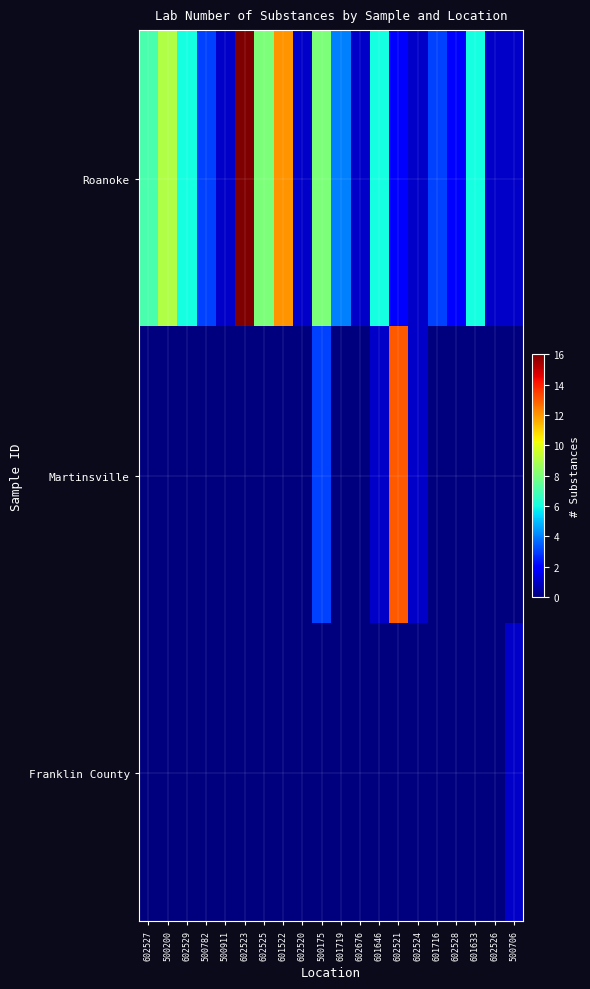

Reading left to right, transcribe all the data shown in this chart.

Roanoke: 602527=7	500200=9	602529=6	500782=3	500911=1	602523=16	602525=8	601522=12	602520=1	500175=8	601719=4	602676=1	601646=6	602521=2	602524=1	601716=3	602528=2	601633=6	602526=1	500706=1
Martinsville: 602527=0	500200=0	602529=0	500782=0	500911=0	602523=0	602525=0	601522=0	602520=0	500175=3	601719=0	602676=0	601646=1	602521=13	602524=1	601716=0	602528=0	601633=0	602526=0	500706=0
Franklin County: 602527=0	500200=0	602529=0	500782=0	500911=0	602523=0	602525=0	601522=0	602520=0	500175=0	601719=0	602676=0	601646=0	602521=0	602524=0	601716=0	602528=0	601633=0	602526=0	500706=1